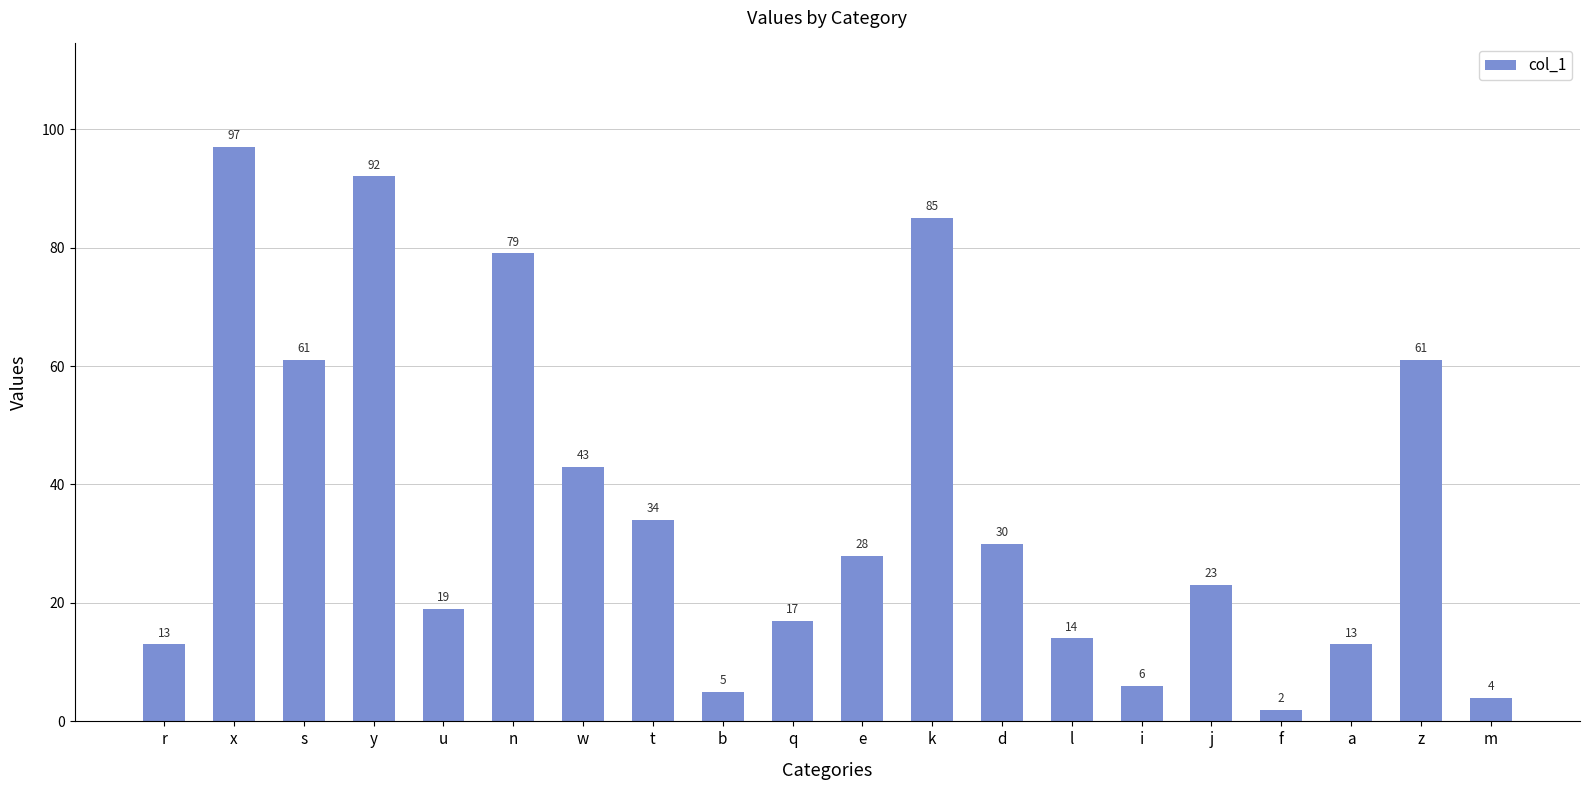

How many bars are there in total?

20